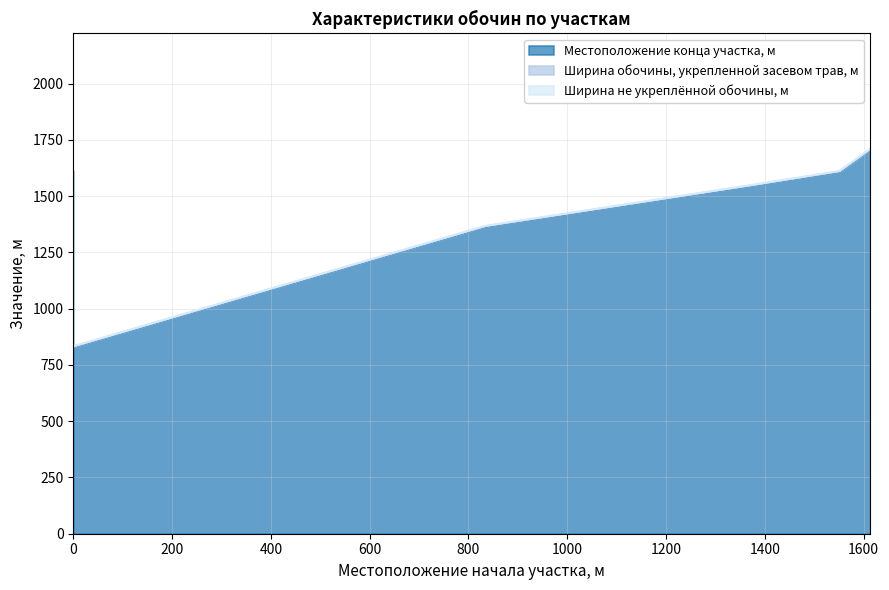

True or false: Ширина не укреплённой обочины, м and Ширина обочины, укрепленной засевом трав, м intersect in this chart.

False